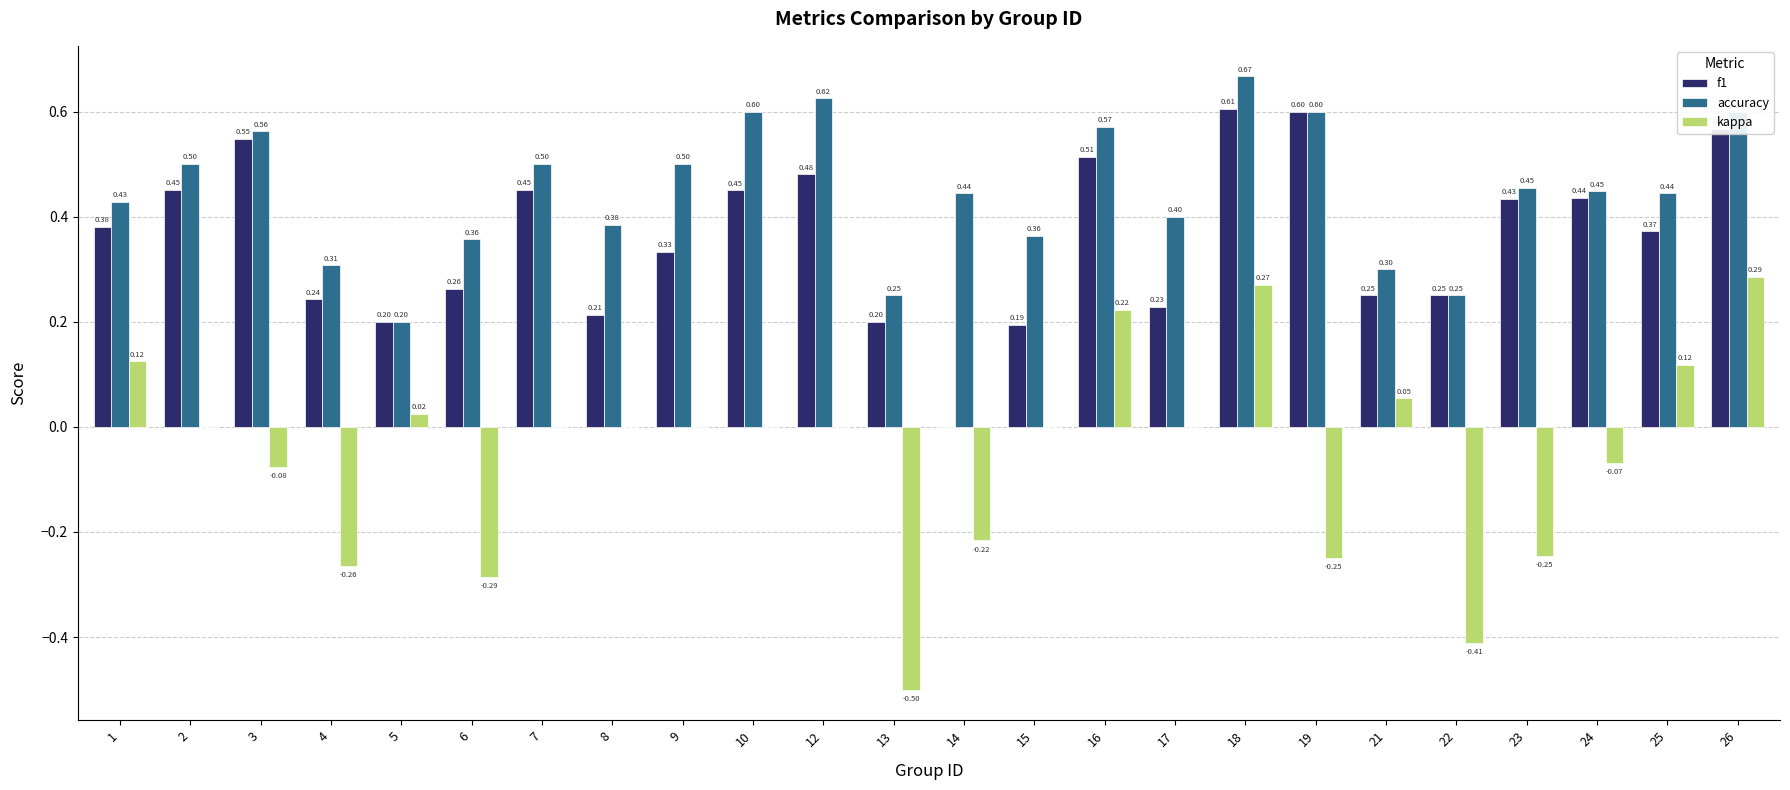

Between 5 and 9, which series saw the biggest shift?

accuracy